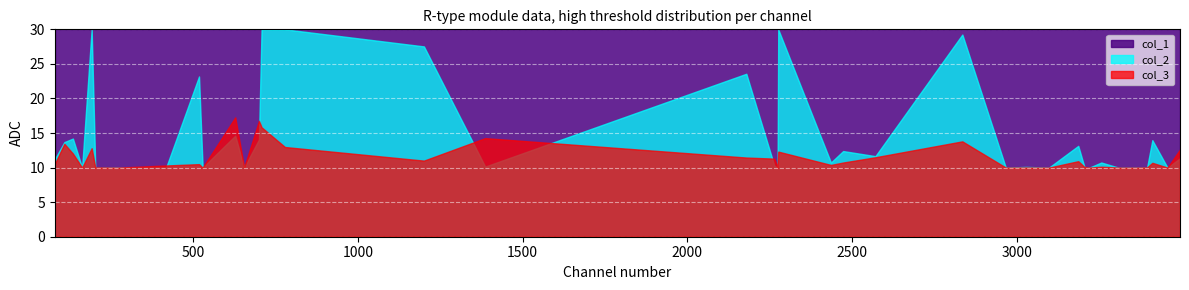

Where is the data nearest to the value 5077?

3496